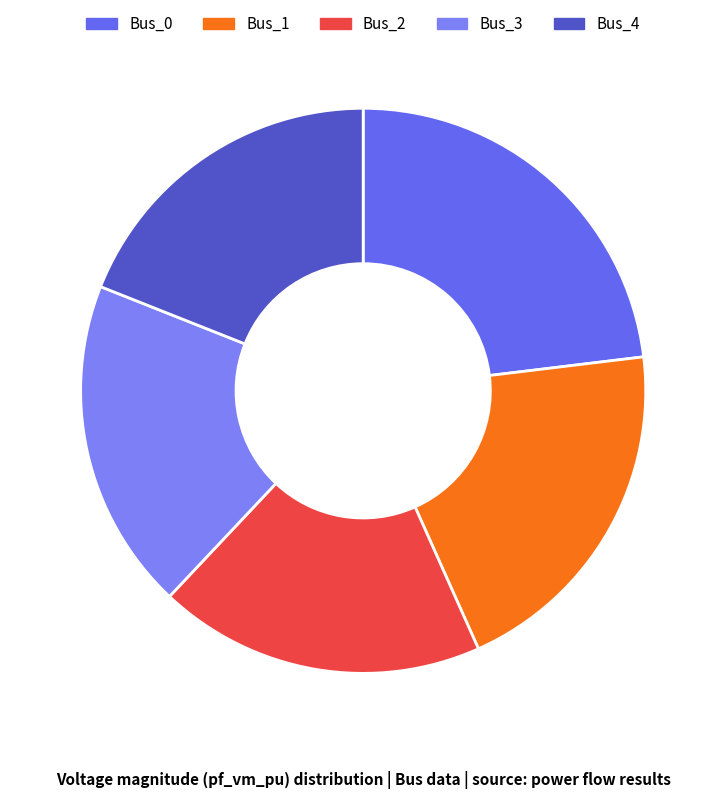

Does any single category account for the majority?

No